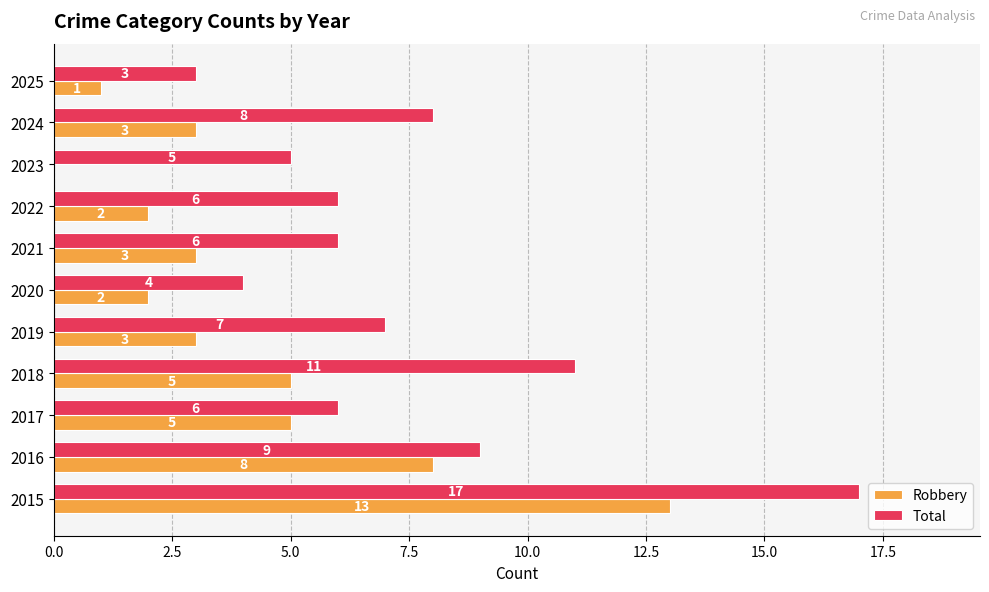

What is the sum of all Robbery values?

45